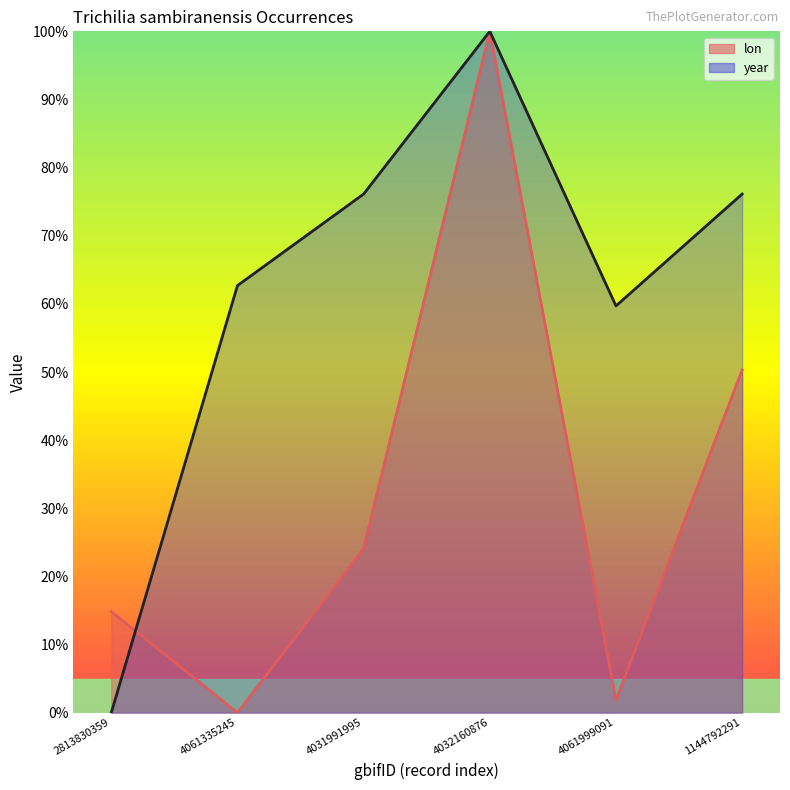

What is the difference between the maximum and second lowest values in the lon series?

98.1